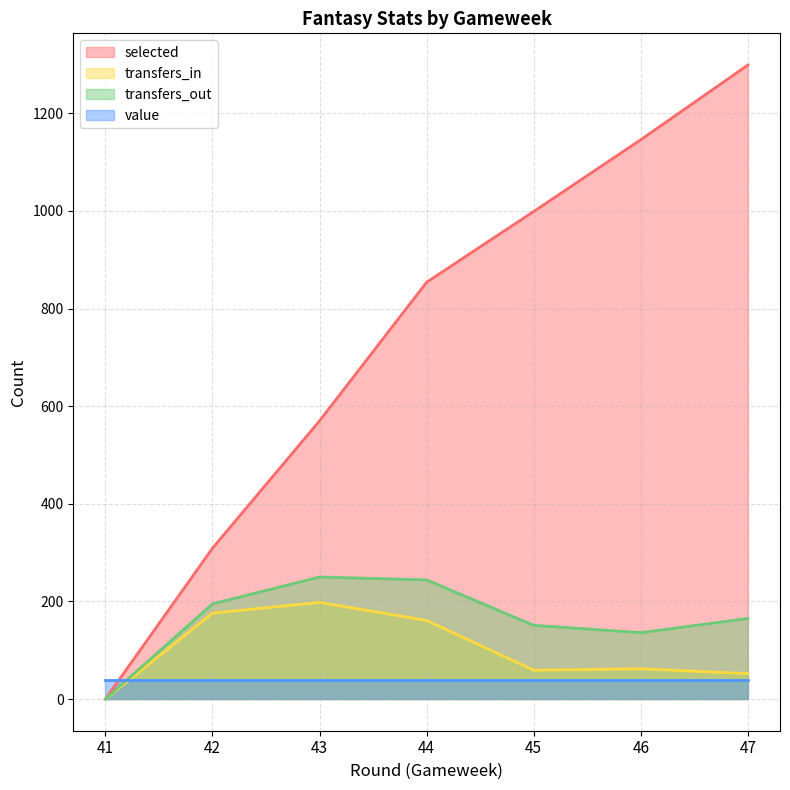

Is it true that transfers_in equals 92 at 47?

False